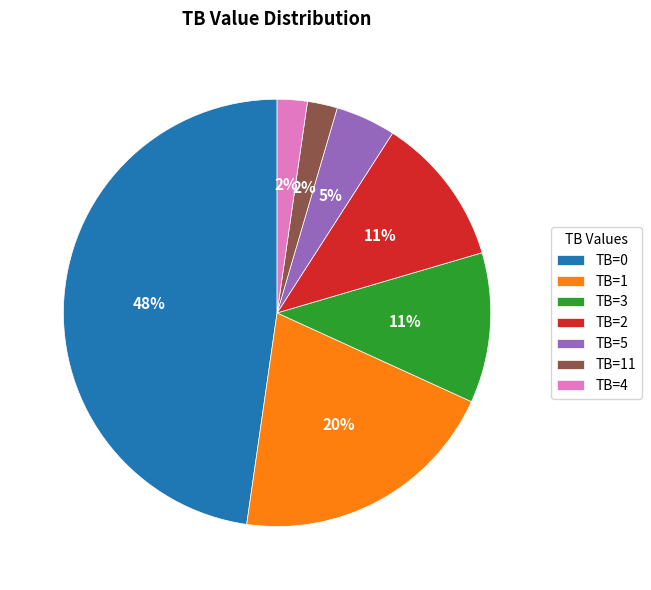

Between TB=11 and TB=1, which is larger?

TB=1